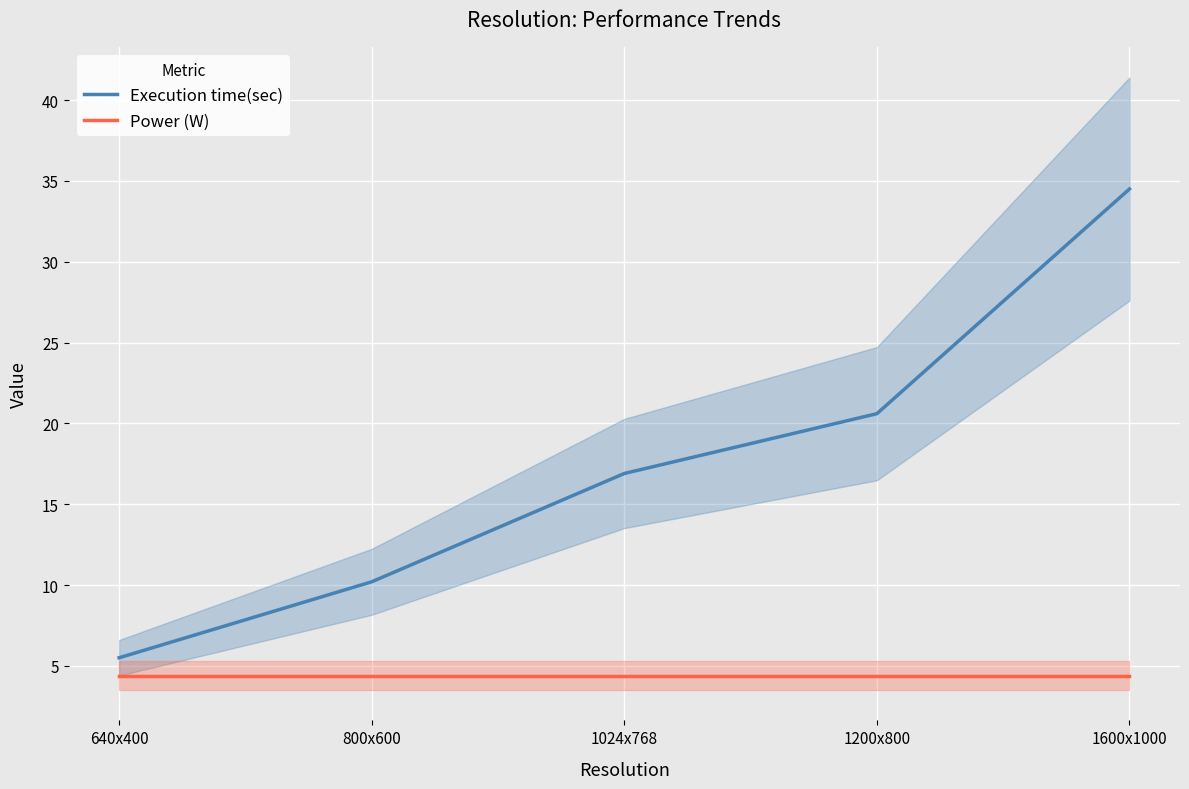

Between 640x400 and 1024x768, which series saw the biggest shift?

Execution time(sec)